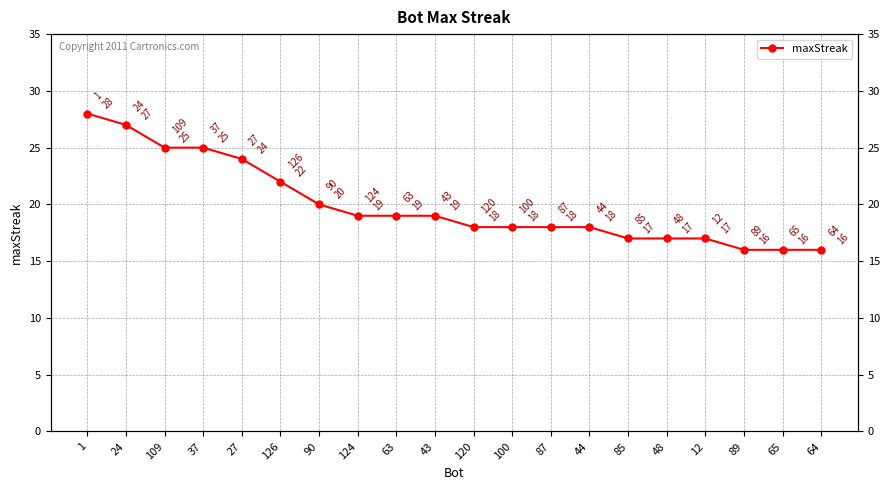

Reading right to left, extract all data points from this chart.

16	16	16	17	17	17	18	18	18	18	19	19	19	20	22	24	25	25	27	28